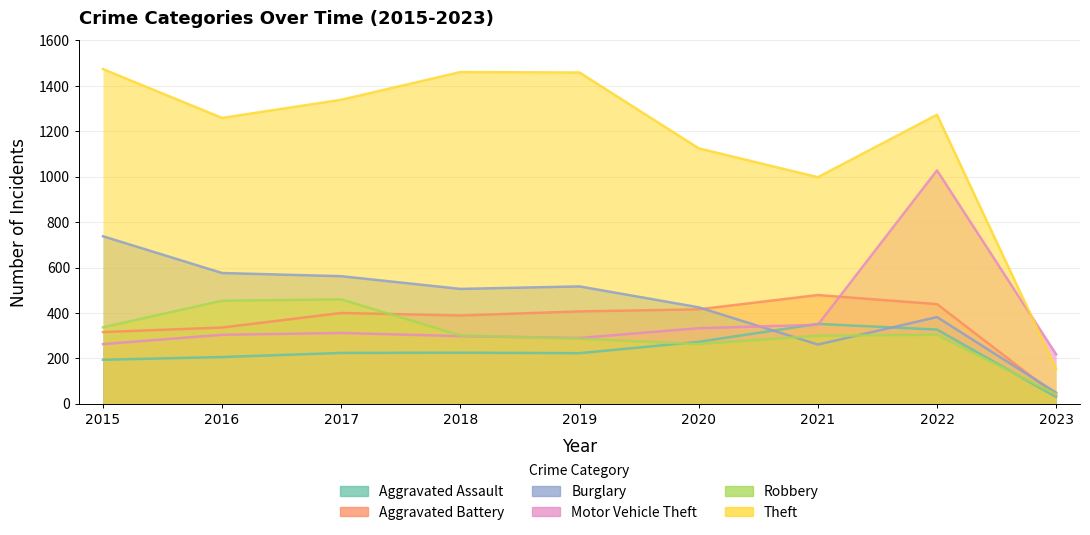

Between 2017 and 2022, which is larger?

2022